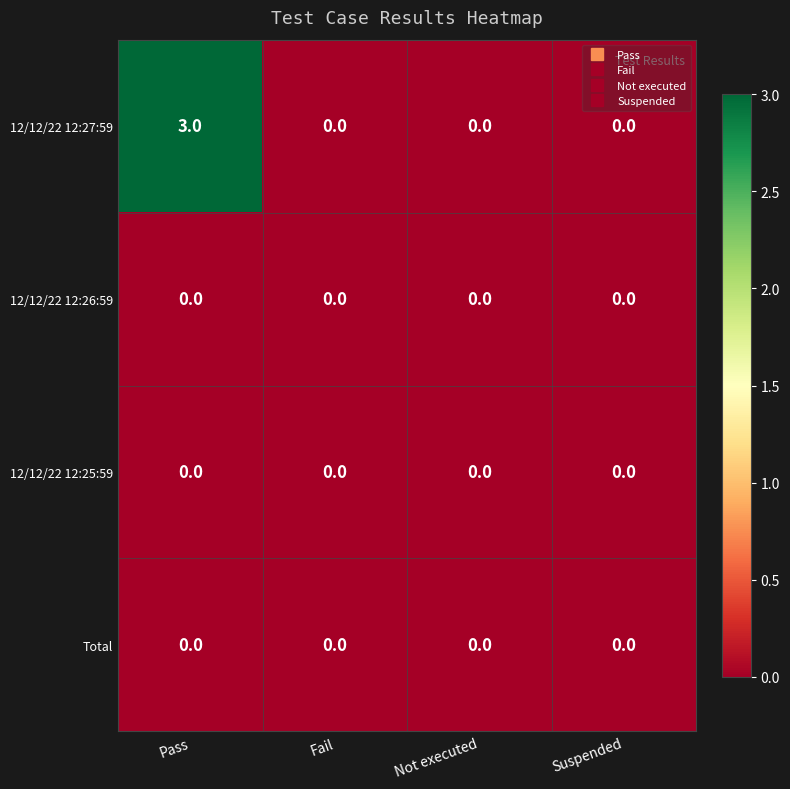

What is the greatest value displayed?

3